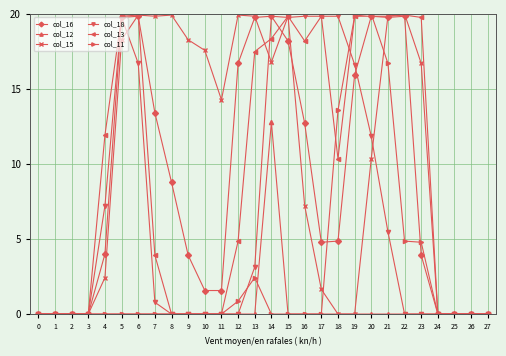

What is the value of the col_12 point at the 15th from the left?

12.8